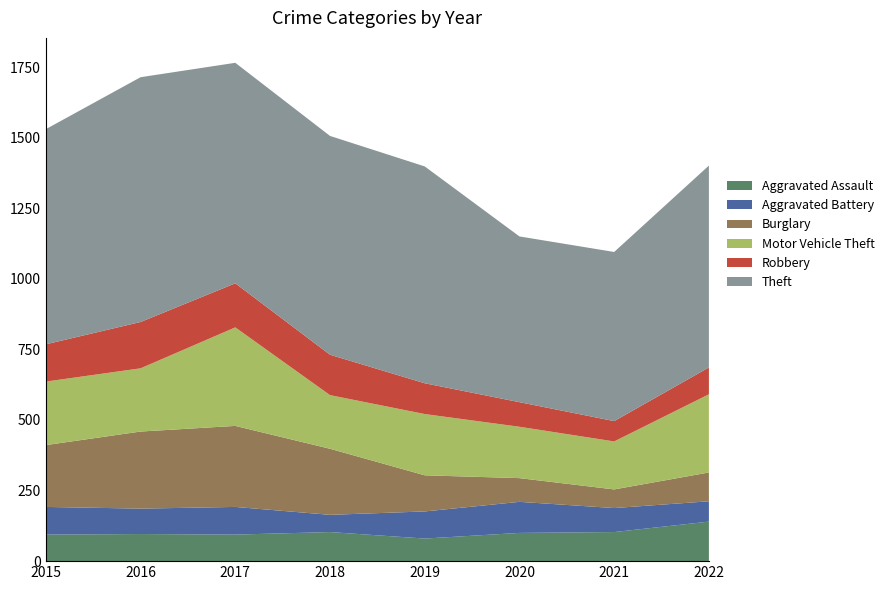

Reading left to right, extract all data points from this chart.

Aggravated Assault: 2015=94	2016=96	2017=94	2018=103	2019=80	2020=100	2021=103	2022=140
Aggravated Battery: 2015=98	2016=90	2017=98	2018=61	2019=96	2020=110	2021=85	2022=72
Burglary: 2015=219	2016=273	2017=287	2018=234	2019=128	2020=84	2021=66	2022=102
Motor Vehicle Theft: 2015=225	2016=224	2017=349	2018=190	2019=217	2020=182	2021=170	2022=277
Robbery: 2015=132	2016=164	2017=156	2018=143	2019=109	2020=87	2021=72	2022=95
Theft: 2015=762	2016=867	2017=781	2018=775	2019=768	2020=587	2021=599	2022=715